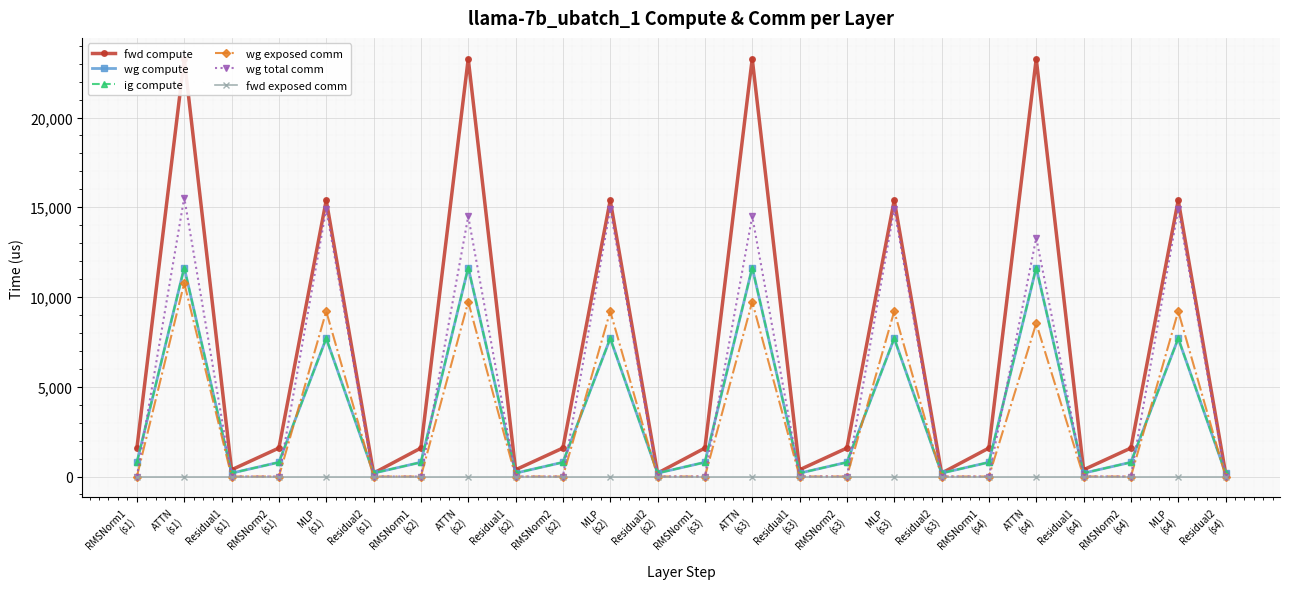

What is the sum of all fwd compute values?

169621.8